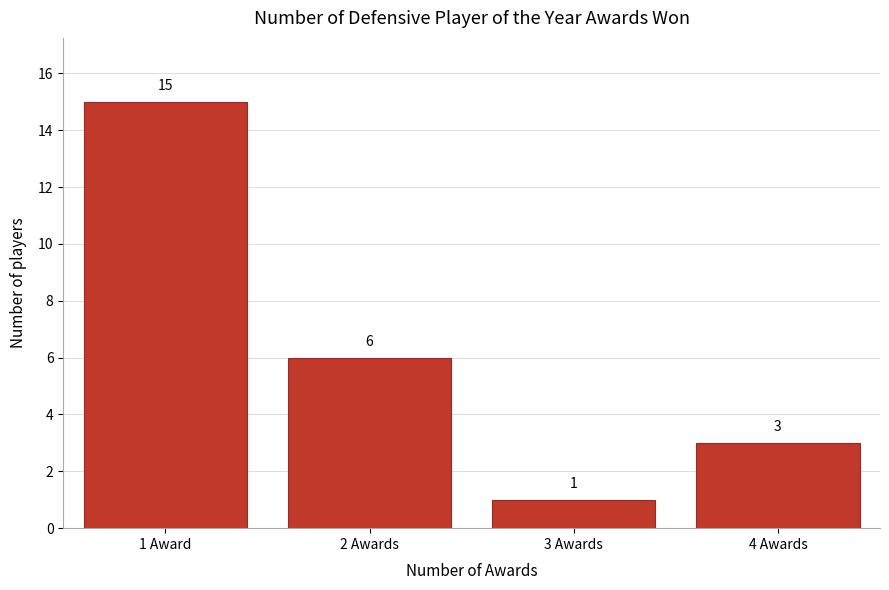

Reading left to right, transcribe all the data shown in this chart.

1 Award=15	2 Awards=6	3 Awards=1	4 Awards=3